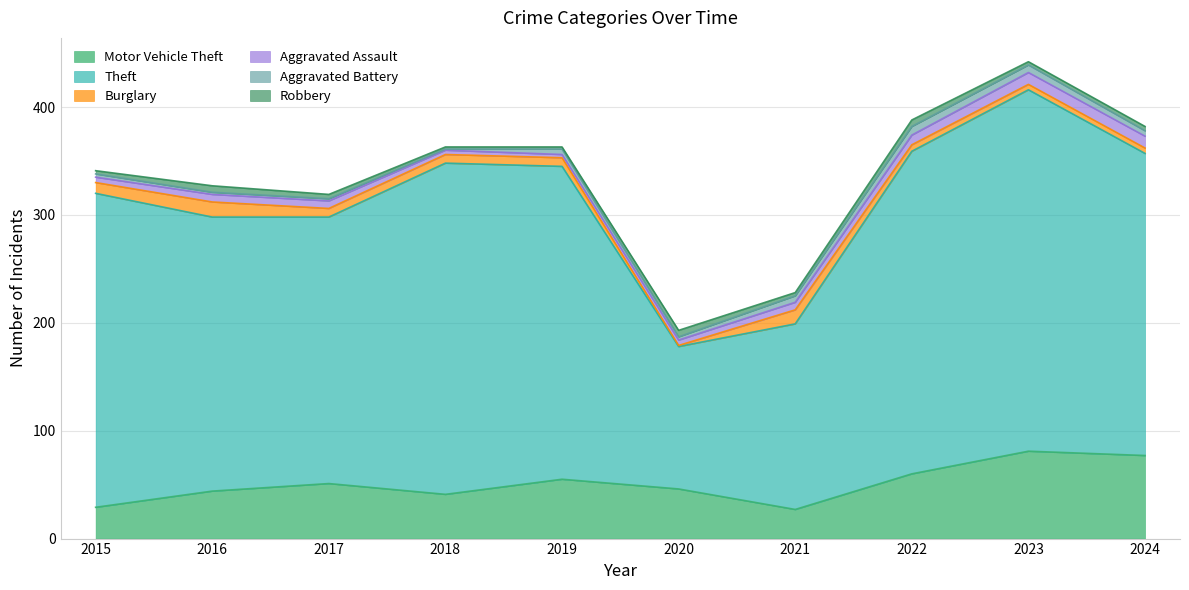

At how many categories does at least one series exceed 105?

10